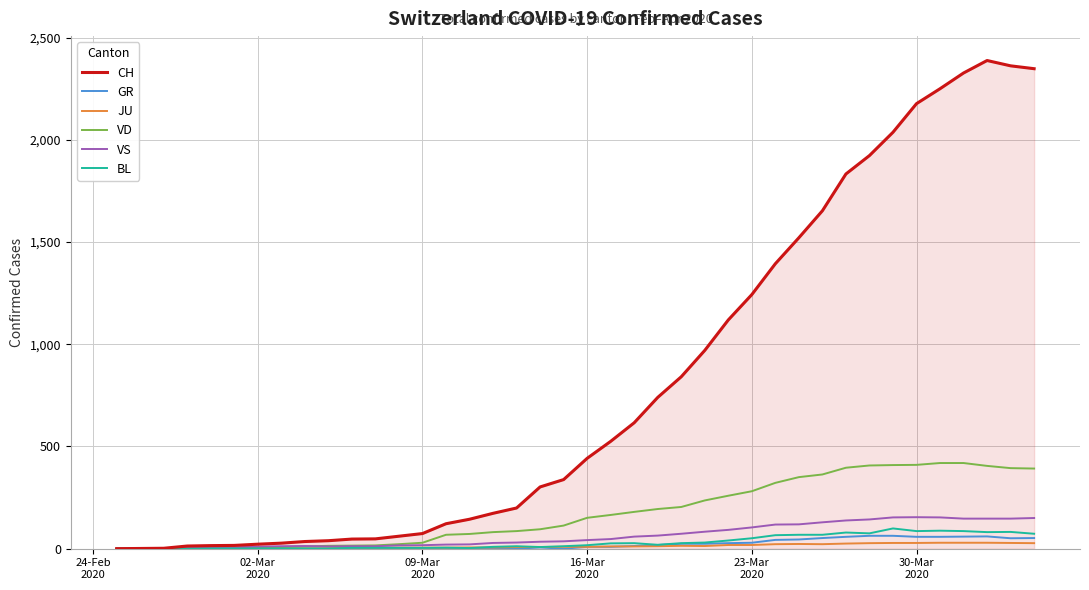

Which series has the widest spread of values?

CH